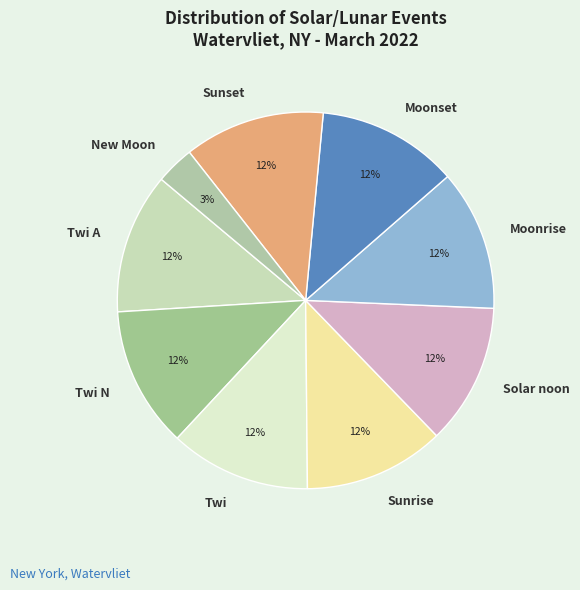

Which has a higher value, Twi A or New Moon?

Twi A